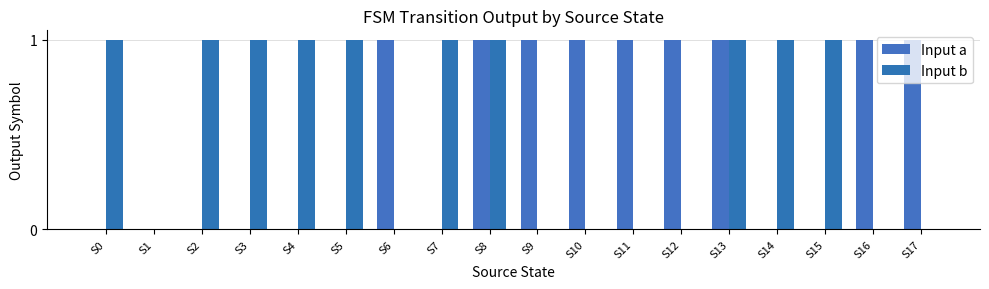

Is the value of Input b at S10 greater than the value of Input a at S16?

No